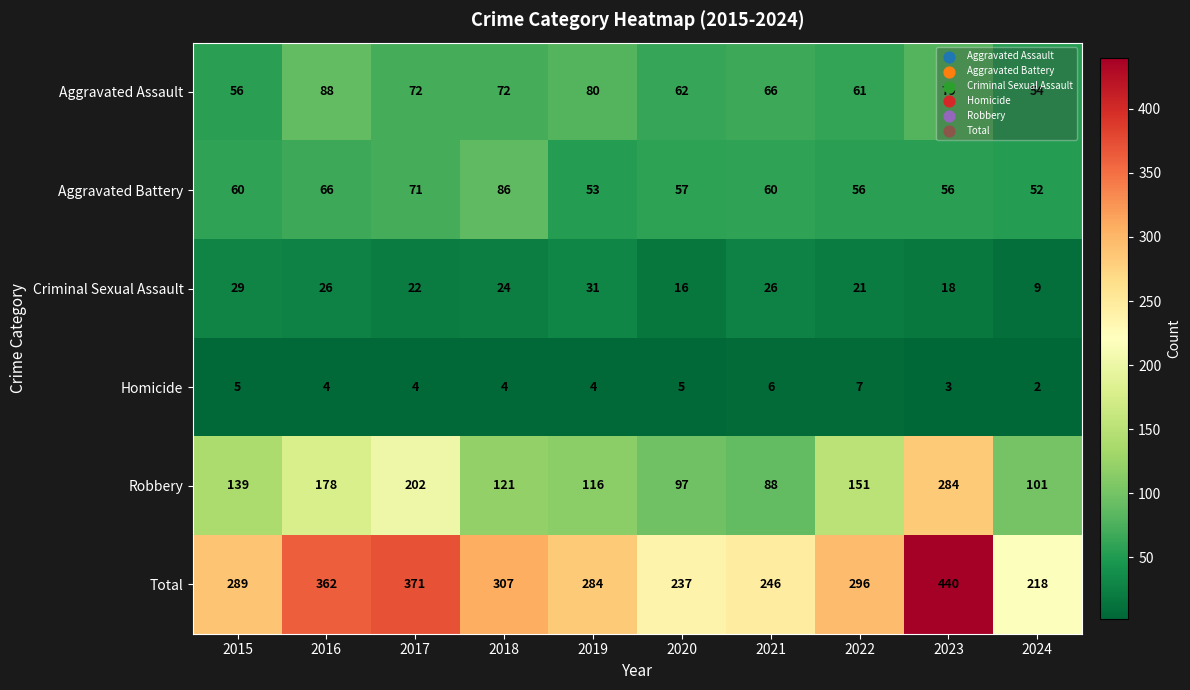

What is the sum of the Aggravated Battery values at 2019 and 2024?

105